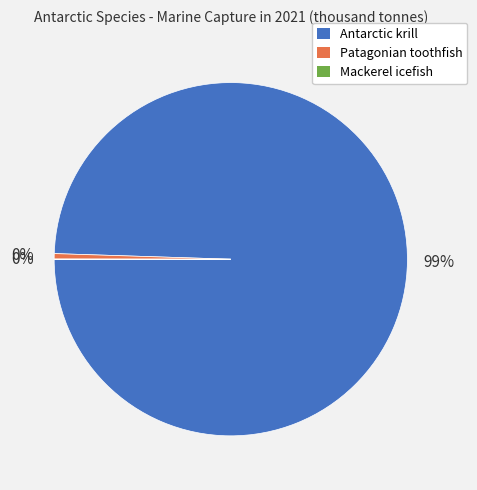

True or false: Patagonian toothfish accounts for 0% of the total.

True